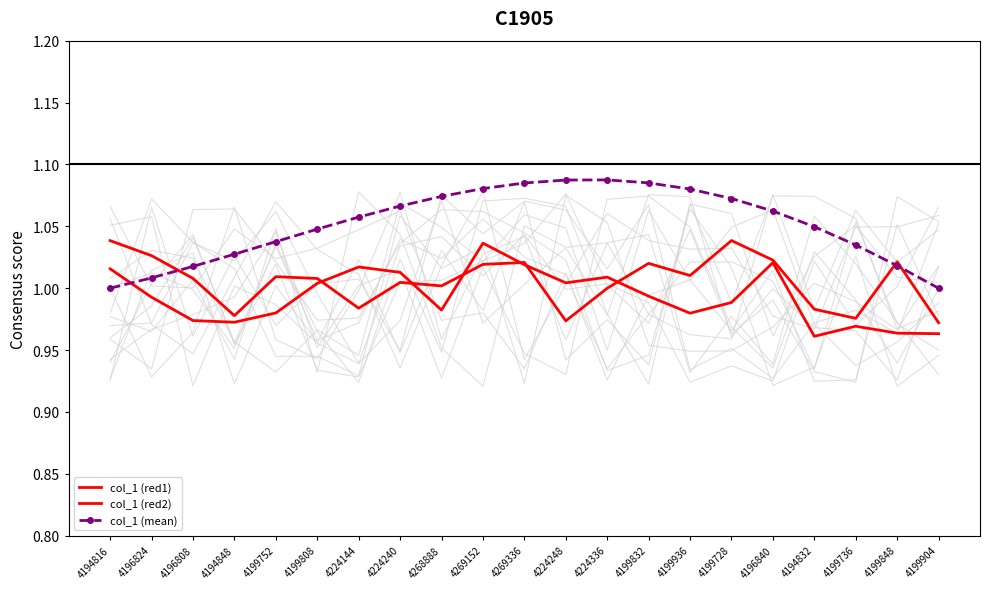

The value of col_1 (red2) at 4199728 is 1.0. True or false?

True